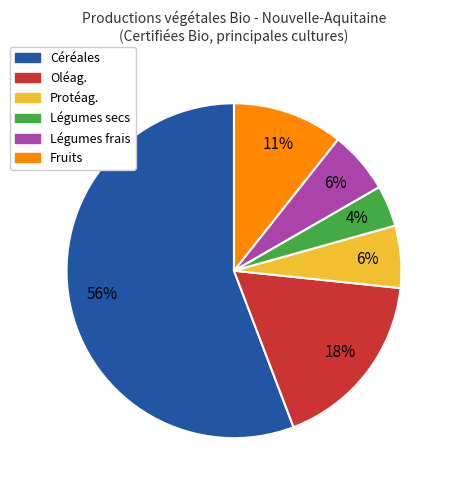

What is the ratio of the value at Oléag. to the value at Fruits?

1.6